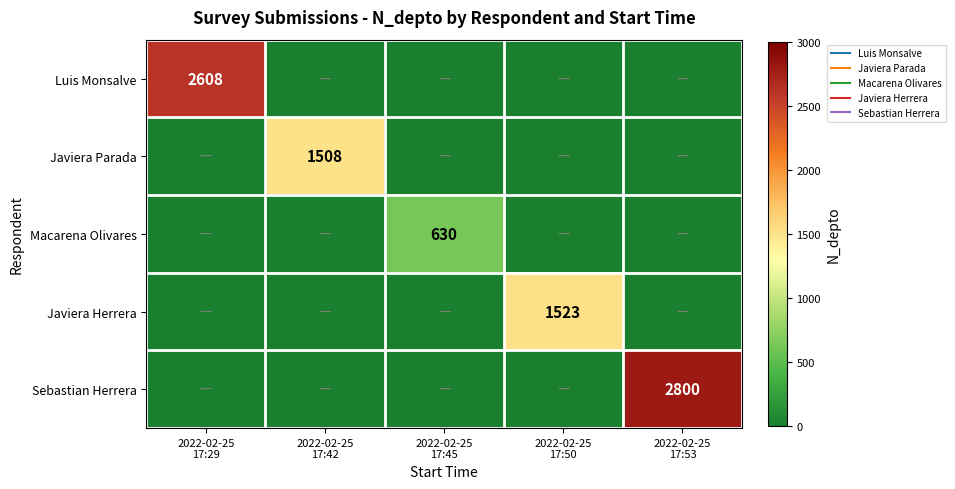

What is the sum of all Luis Monsalve values?

2608